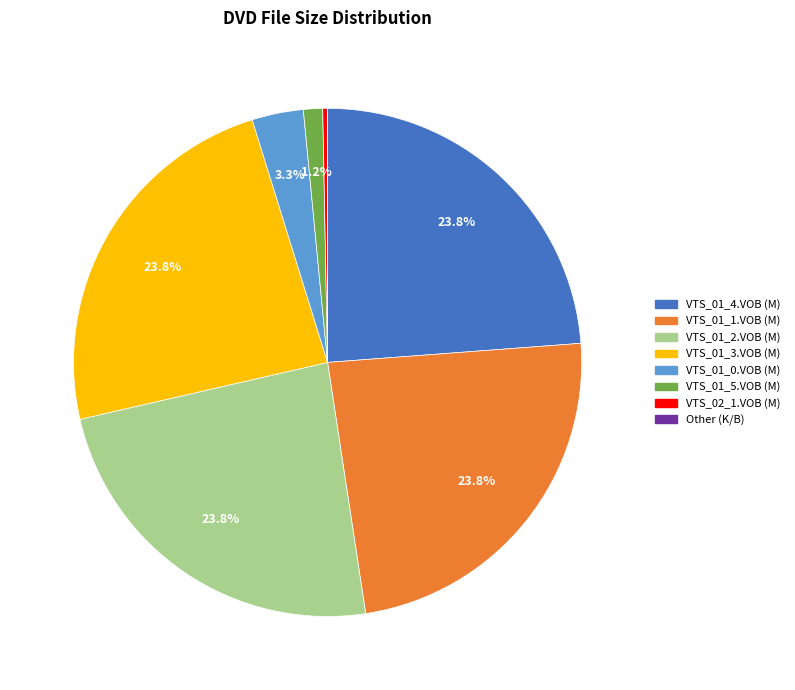

Combined, do VTS_01_2.VOB (M) and VTS_01_0.VOB (M) account for over 50%?

No